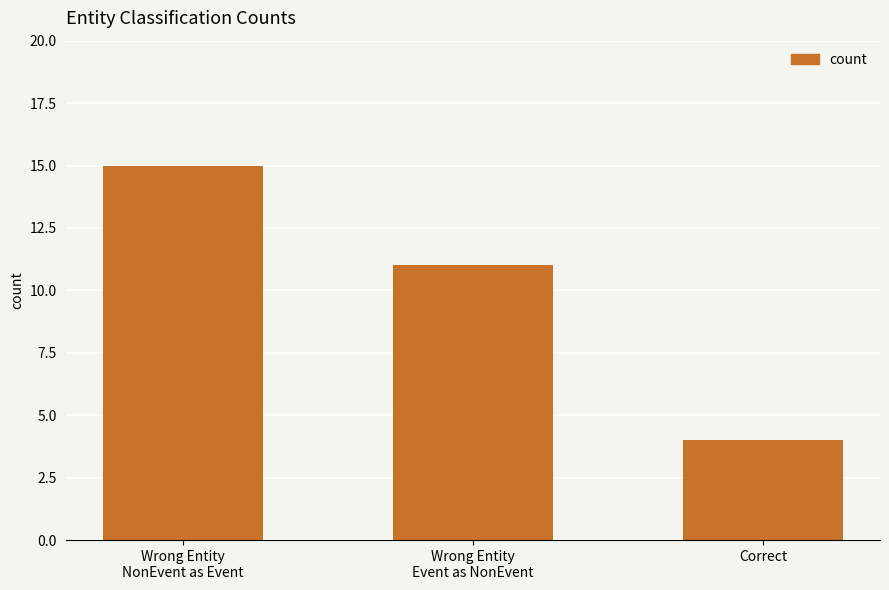

Rank the categories by value from lowest to highest.

Correct, Wrong Entity
Event as NonEvent, Wrong Entity
NonEvent as Event